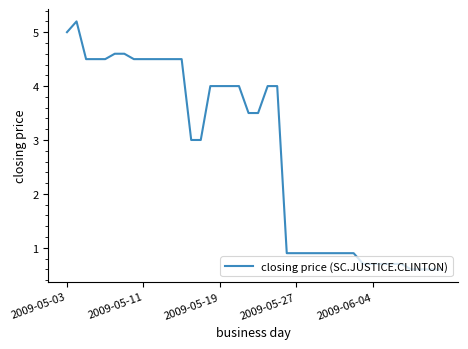

What is the difference between the maximum and minimum values?

4.6